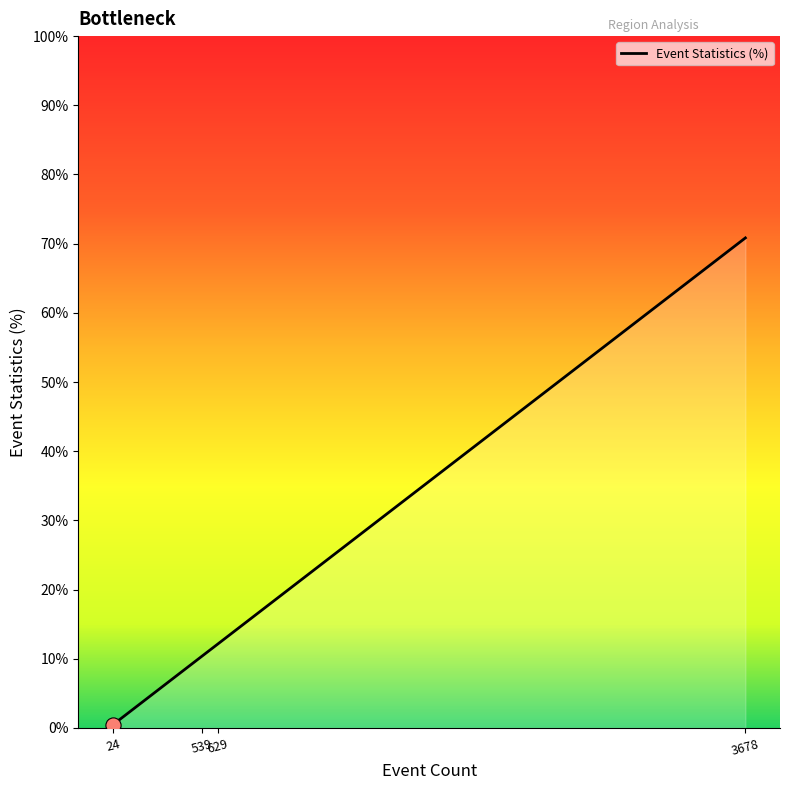

True or false: the data has more than 1 interior local peaks.

False